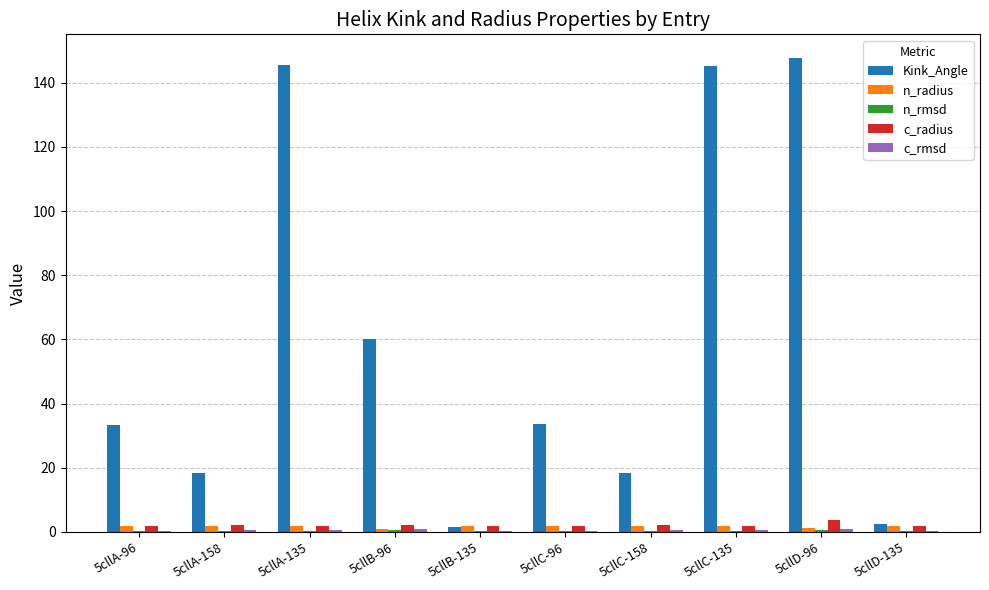

What is the sum of all c_radius values?

21.4